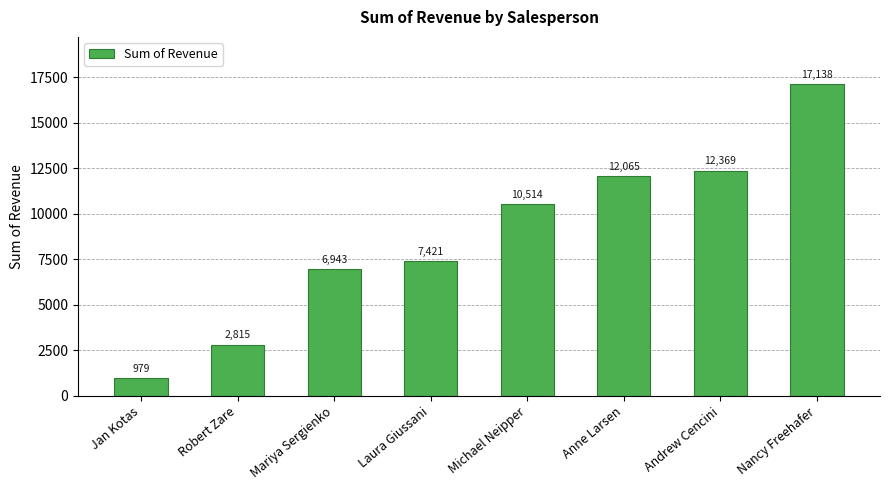

List the labels in order of value, smallest first.

Jan Kotas, Robert Zare, Mariya Sergienko, Laura Giussani, Michael Neipper, Anne Larsen, Andrew Cencini, Nancy Freehafer